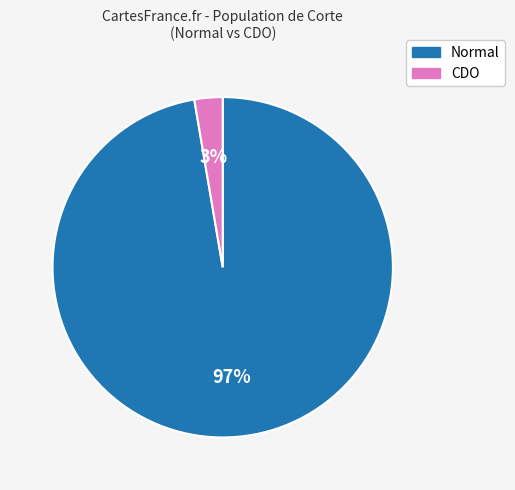

Count the number of slices in the pie.

2